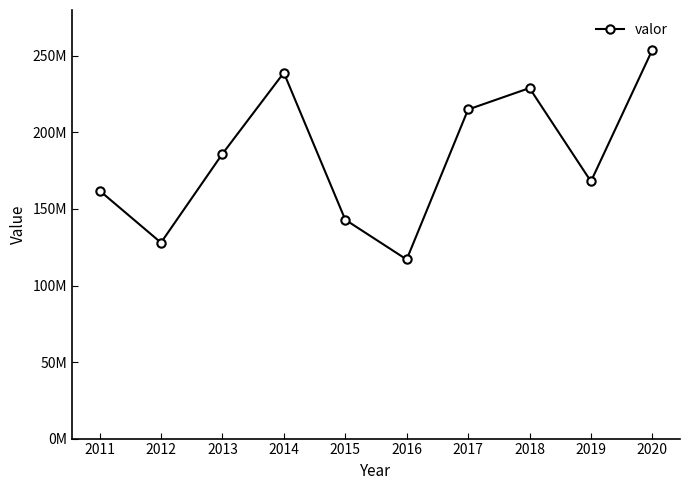

What is the approximate value at 2016?

117000000